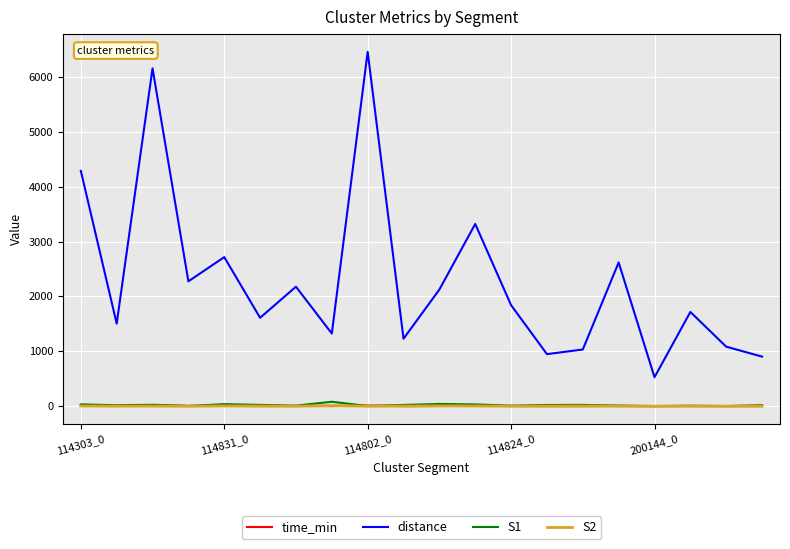

True or false: distance and time_min intersect in this chart.

False